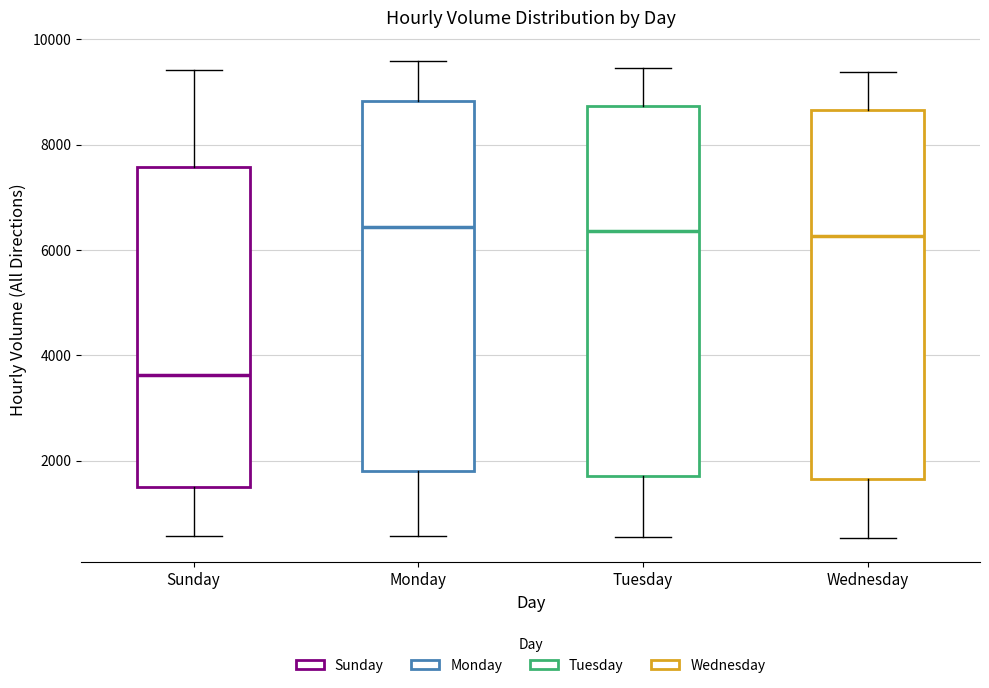

Reading left to right, read every box against the y-axis: the position of its median line, the range the box covers, and the ends of its whiskers. The values are not printed on the chart, so give them approximately, as read against the axis.

Sunday: median 3600, box 1400 to 7600, whiskers 600 to 9400
Monday: median 6400, box 1800 to 8800, whiskers 600 to 9600
Tuesday: median 6400, box 1800 to 8800, whiskers 600 to 9400
Wednesday: median 6200, box 1600 to 8600, whiskers 600 to 9400